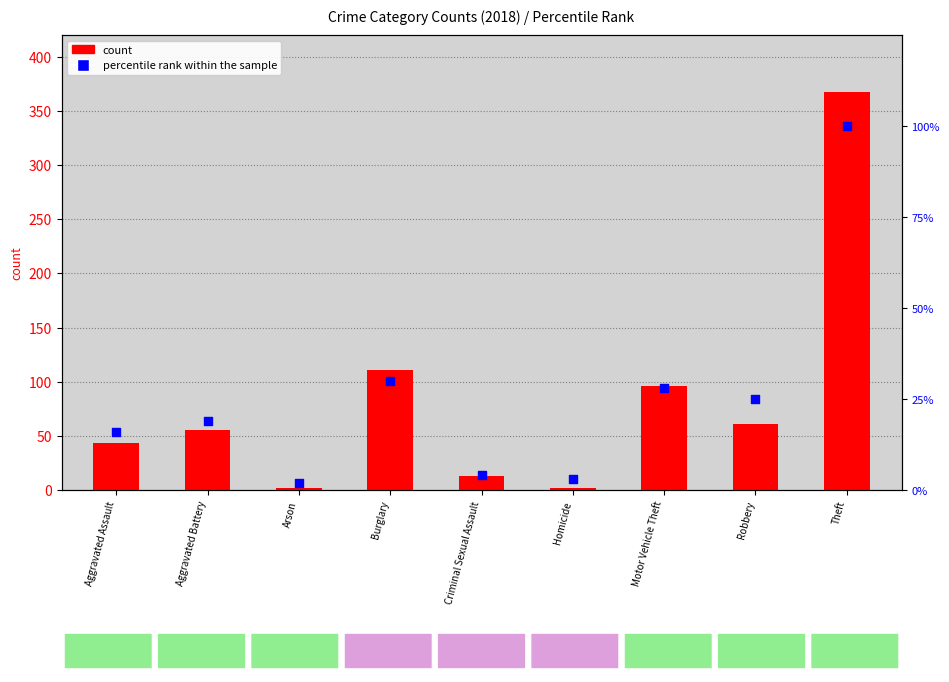

Which series has the largest total across all categories?

count